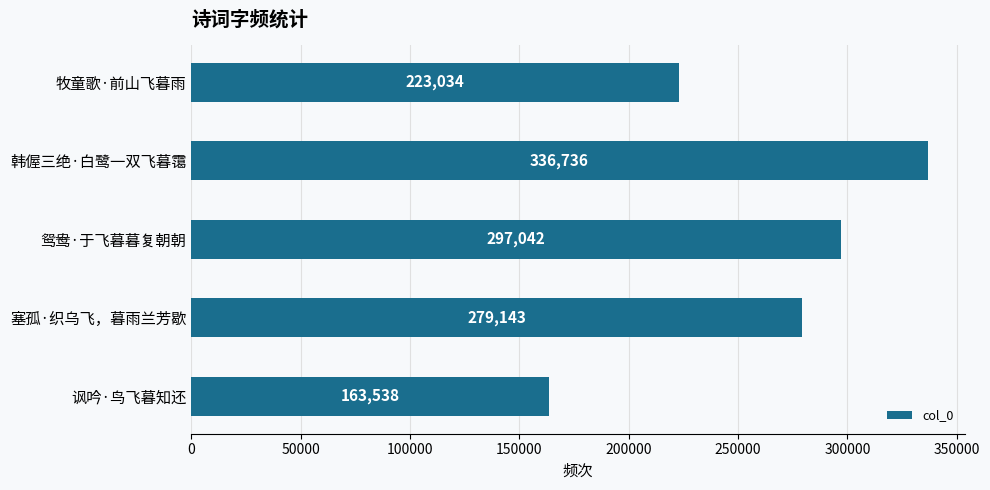

Rank the categories by value from highest to lowest.

韩偓三绝·白鹭一双飞暮霭, 鸳鸯·于飞暮暮复朝朝, 塞孤·织乌飞，暮雨兰芳歇, 牧童歌·前山飞暮雨, 讽吟·鸟飞暮知还